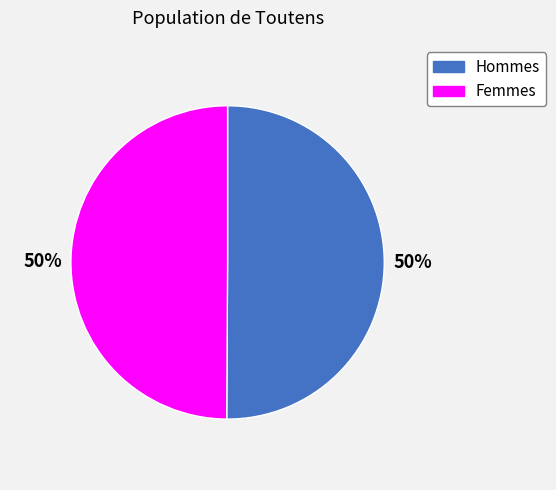

How many segments does this pie chart have?

2